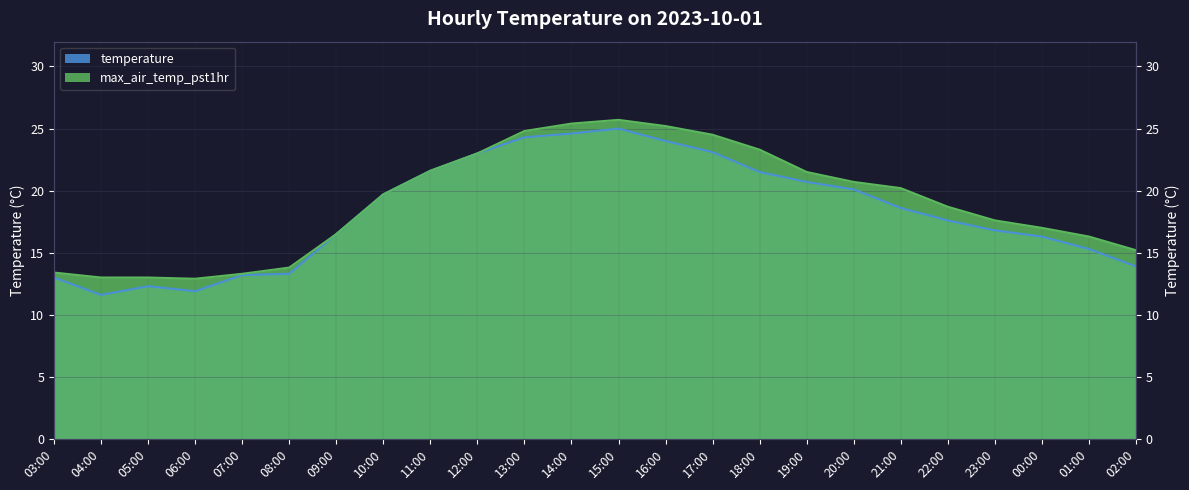

What is the label of the 24th point from the right?

03:00